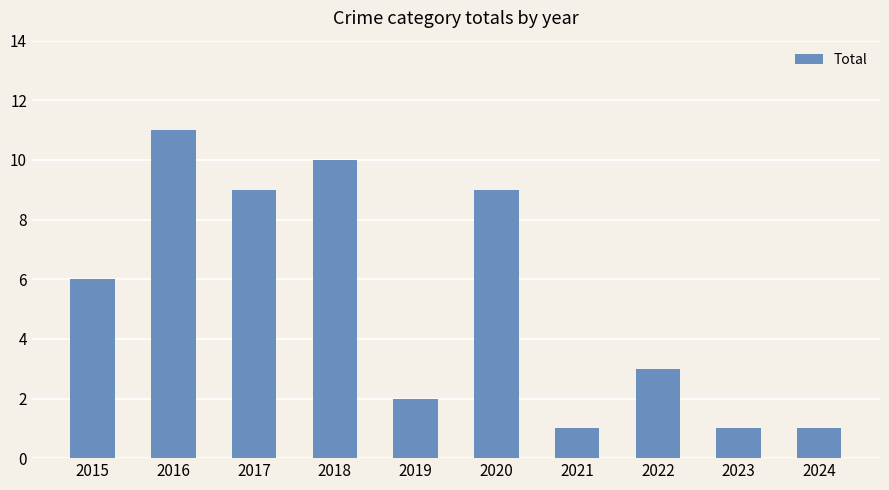

What is the change in value from 2018 to 2019?

-8